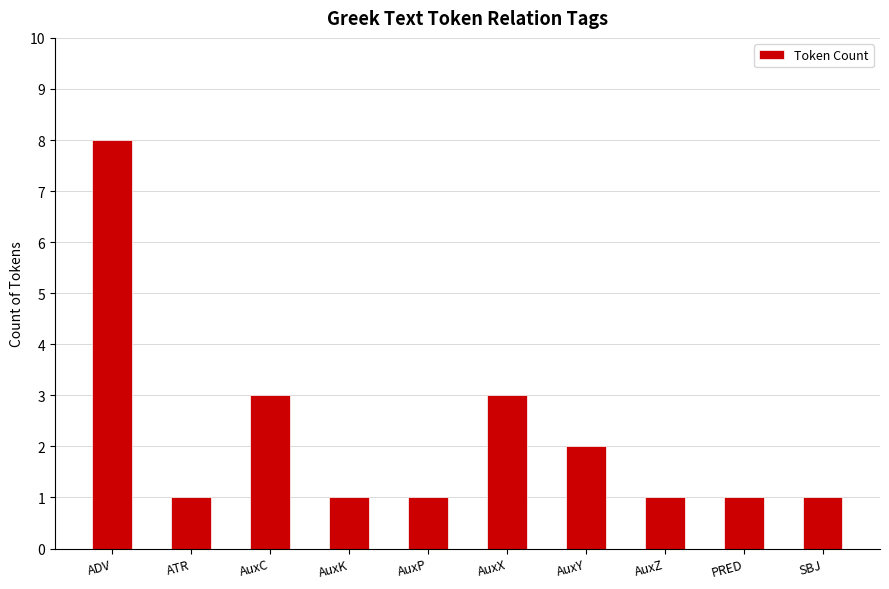

How many distinct data groups are displayed?

1